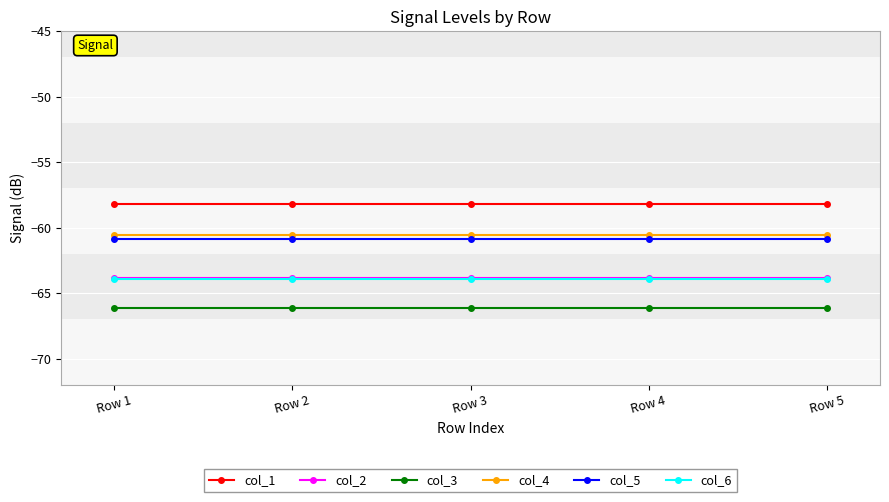

Reading left to right, list all the values displayed in this chart.

col_1: -58.2	-58.2	-58.2	-58.2	-58.2
col_2: -63.8	-63.8	-63.8	-63.8	-63.8
col_3: -66.1	-66.1	-66.1	-66.1	-66.1
col_4: -60.6	-60.6	-60.6	-60.6	-60.6
col_5: -60.9	-60.9	-60.9	-60.9	-60.9
col_6: -63.9	-63.9	-63.9	-63.9	-63.9